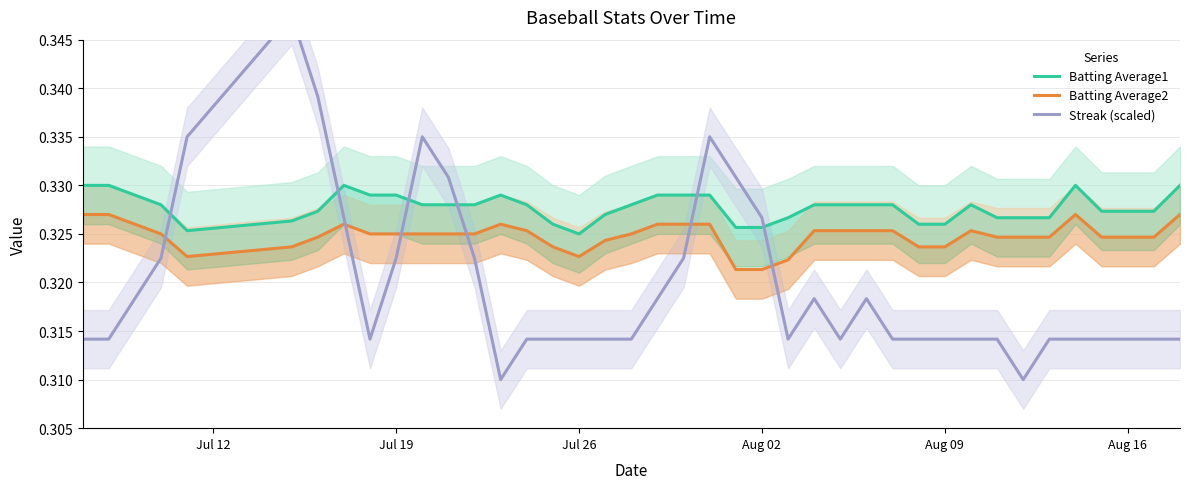

Is it true that Batting Average2 equals 0.6 at Aug 09?

False